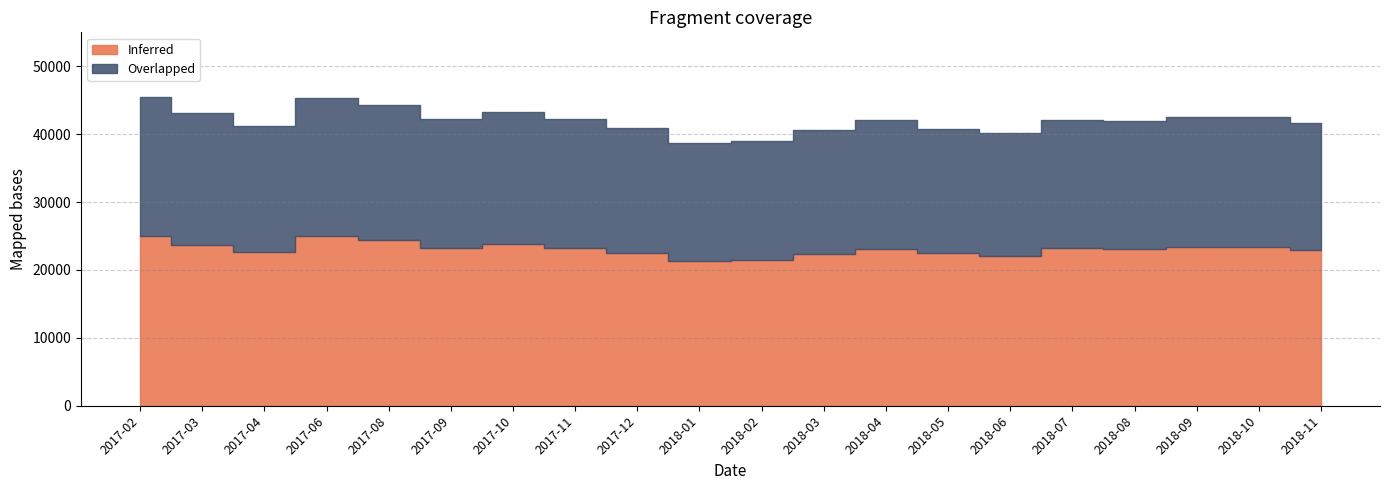

Which has a higher value, 2017-12 or 2017-09?

2017-09